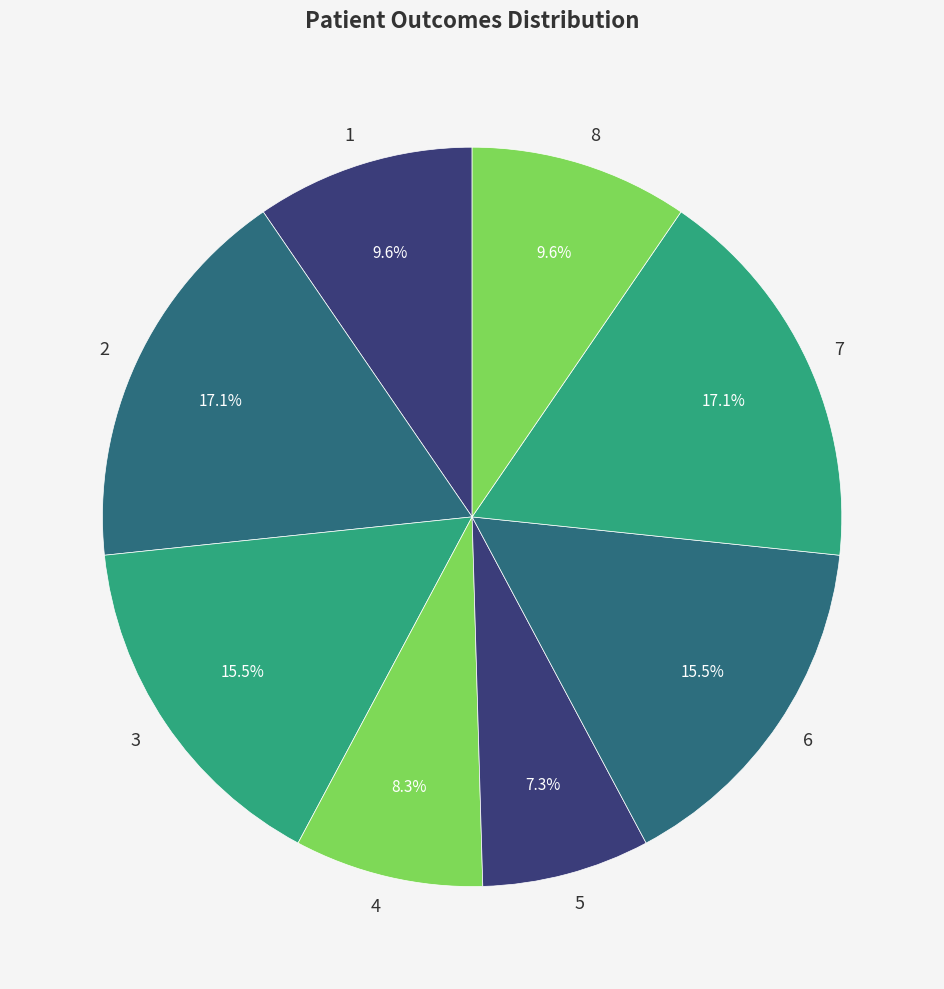

What is the total percentage of 7 and 2?

34.2%